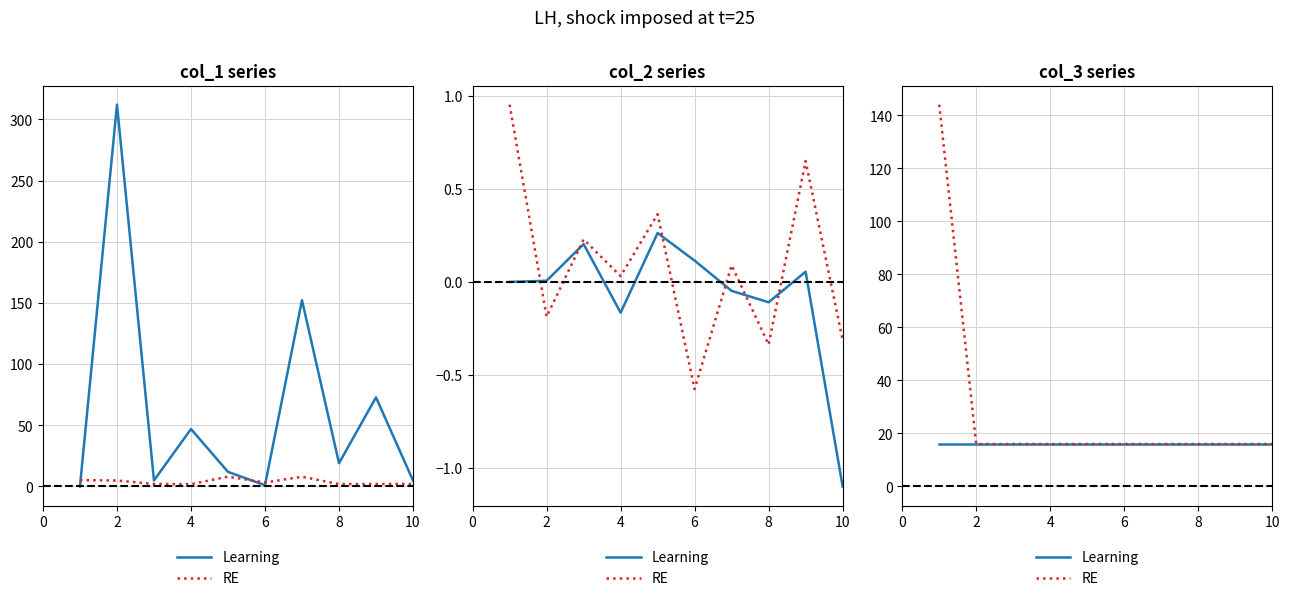

At 0, list the series in order from smallest to largest.

Learning, RE